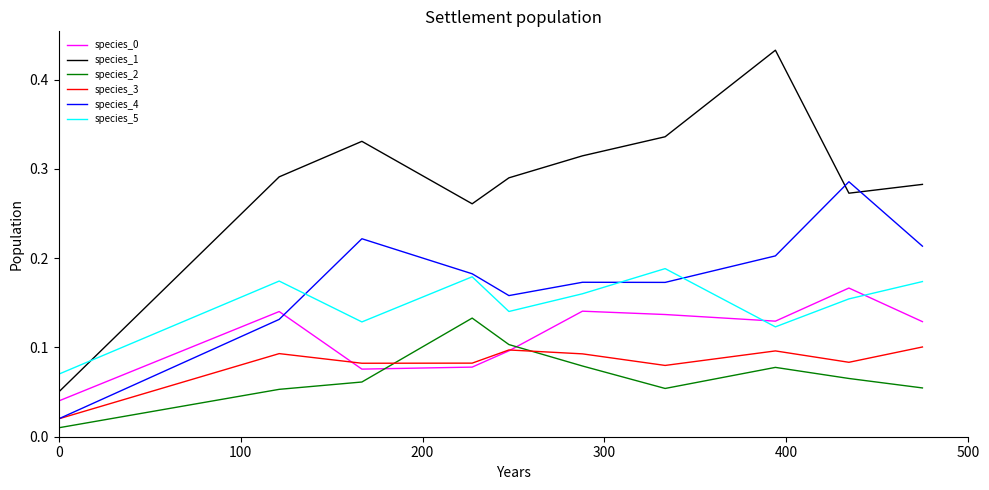

True or false: species_0 and species_1 cross at least once.

False